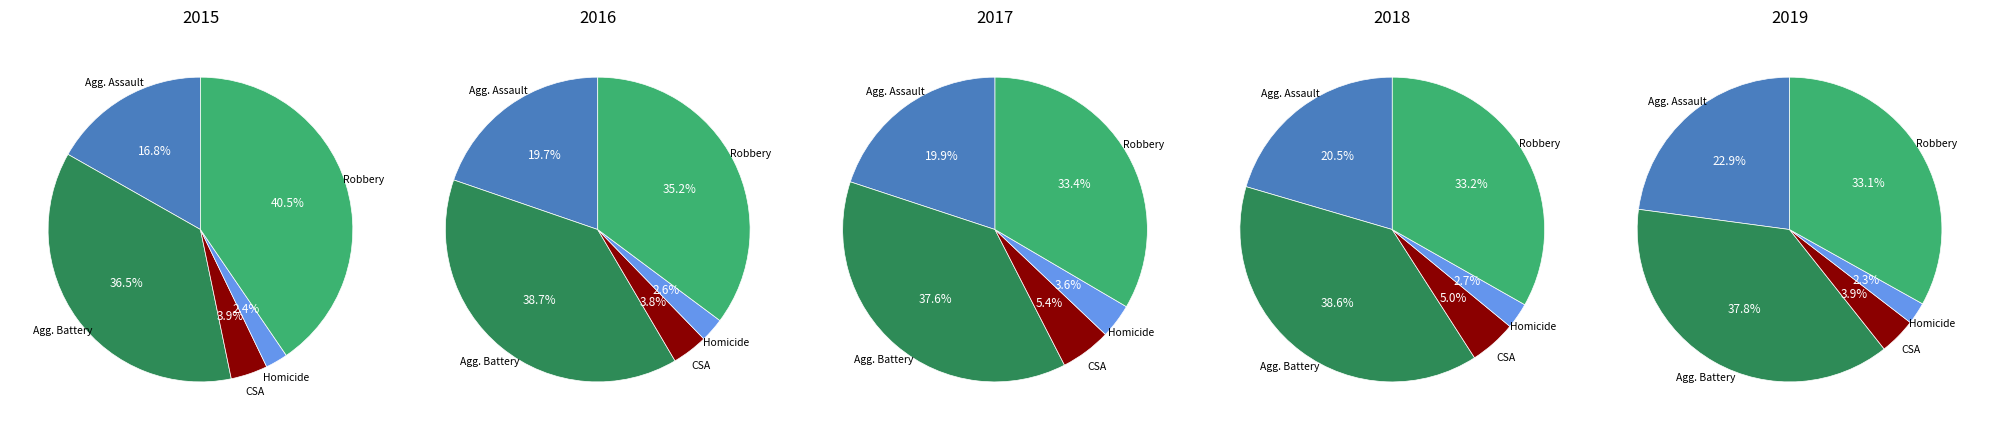

Is it true that Homicide is 3% of the pie?

True